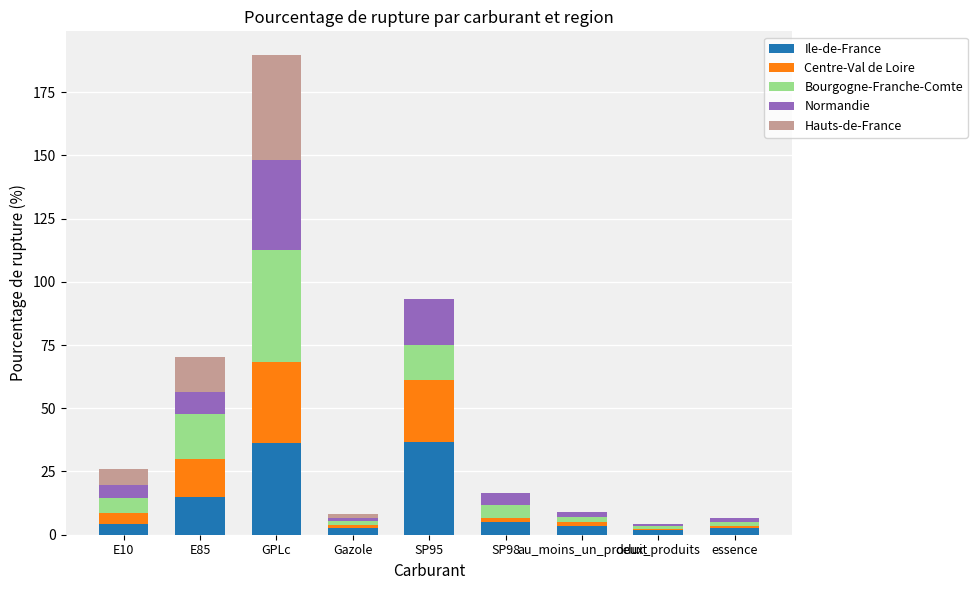

At which category is the sum across all series the highest?

GPLc